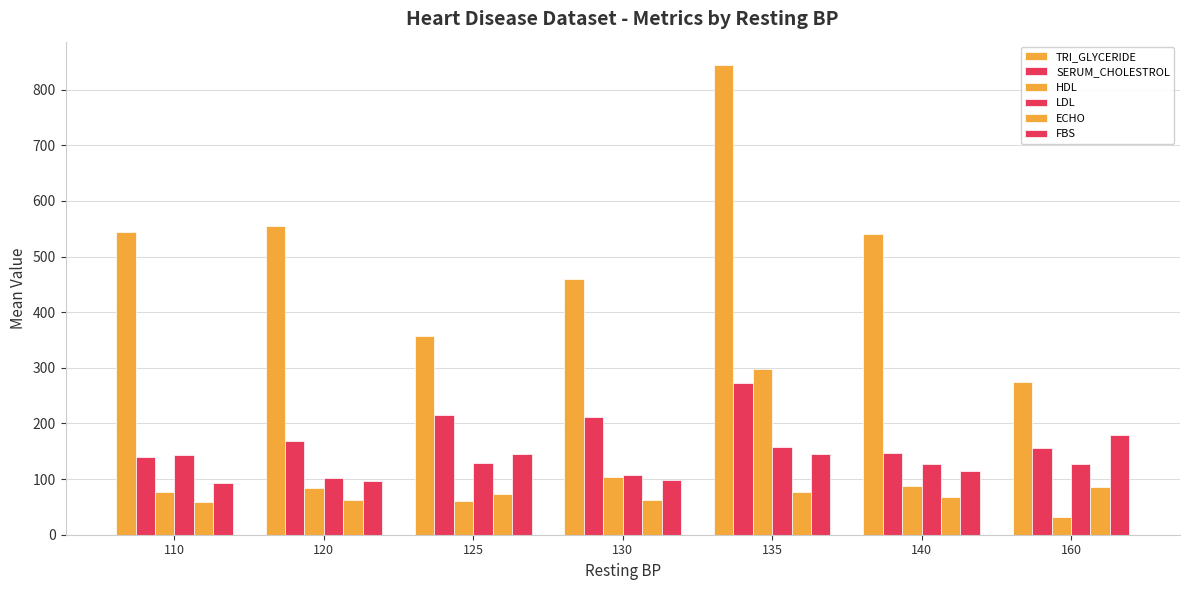

Where does the HDL series first go above 84?

120